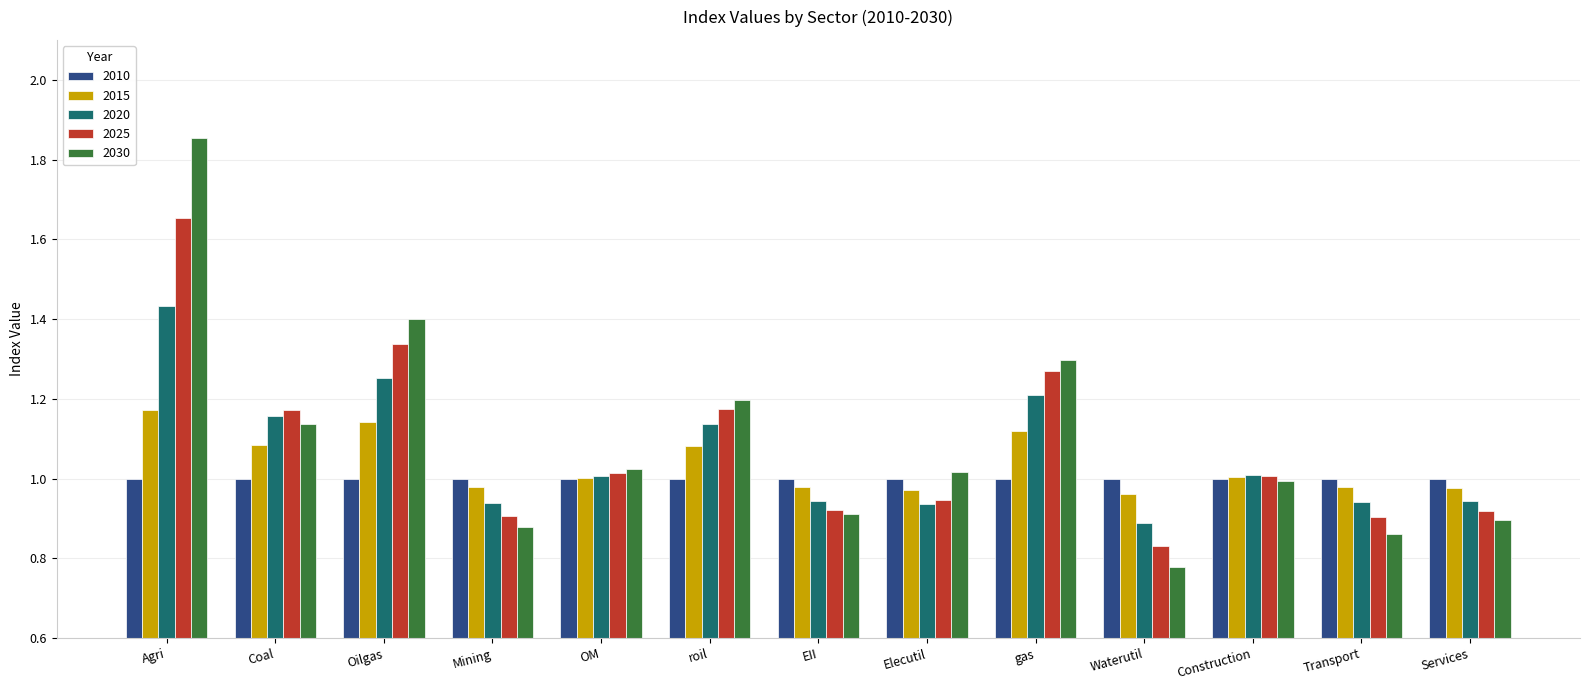

Is it true that 2030 equals 1.5 at EII?

False